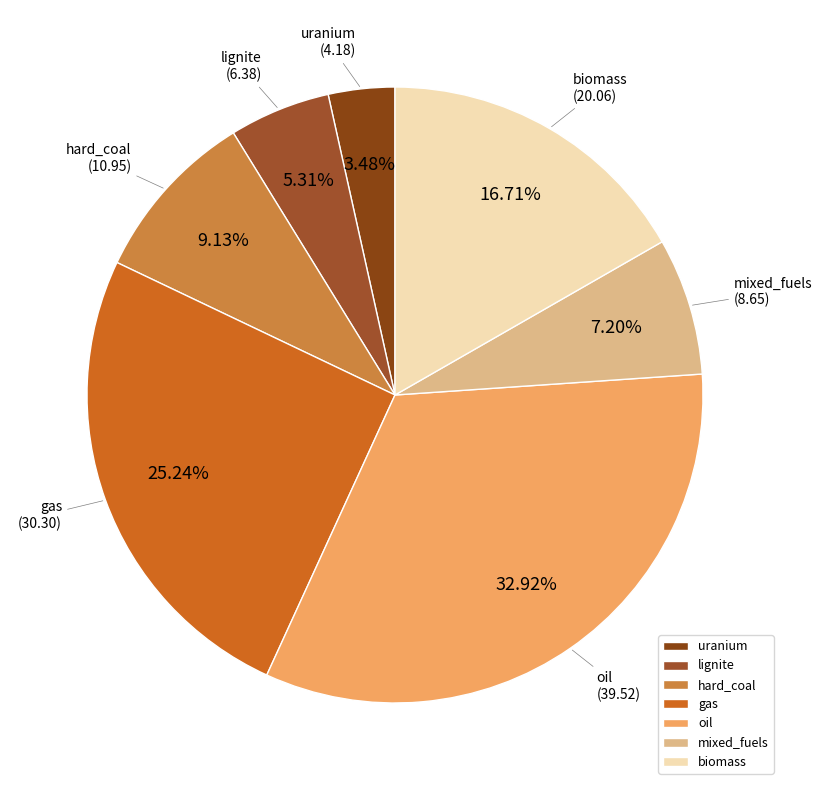

To the nearest percent, what is the difference between the largest and smallest slice percentages?

29%